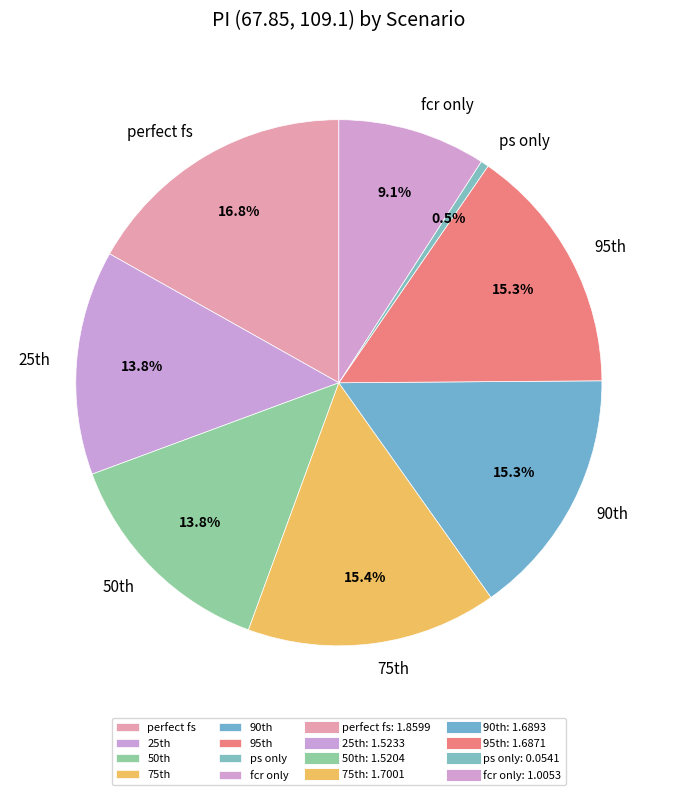

How many segments does this pie chart have?

8